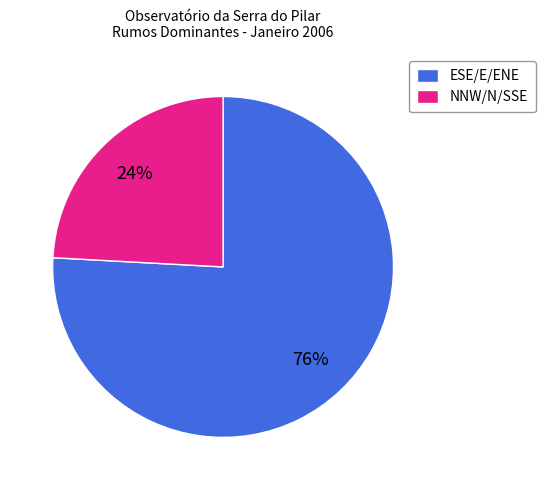

Combined, do ESE/E/ENE and NNW/N/SSE account for over 50%?

Yes